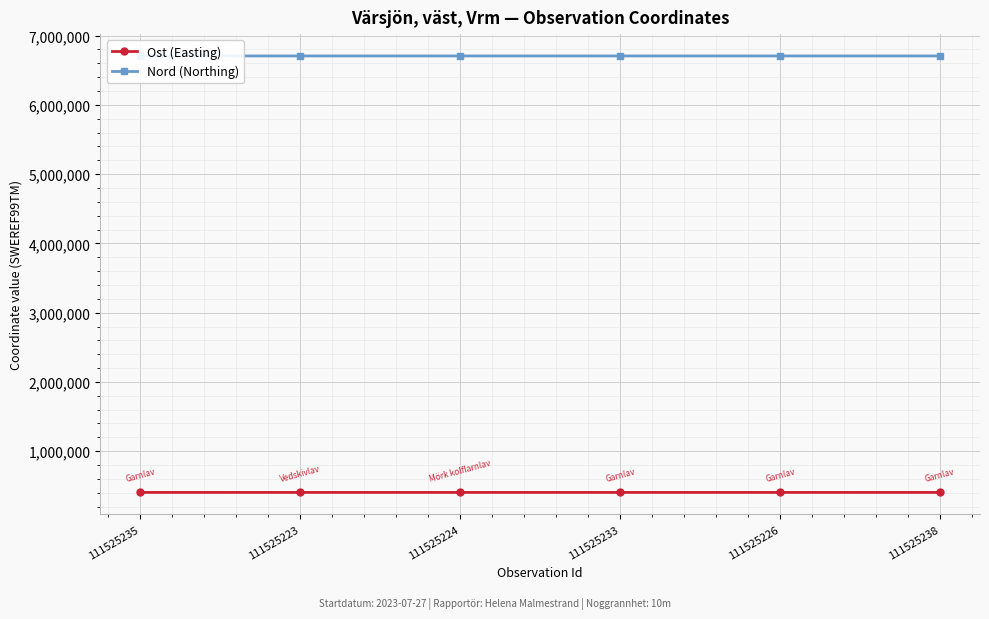

Is it true that Nord (Northing) equals 11725841.6 at 111525238?

False